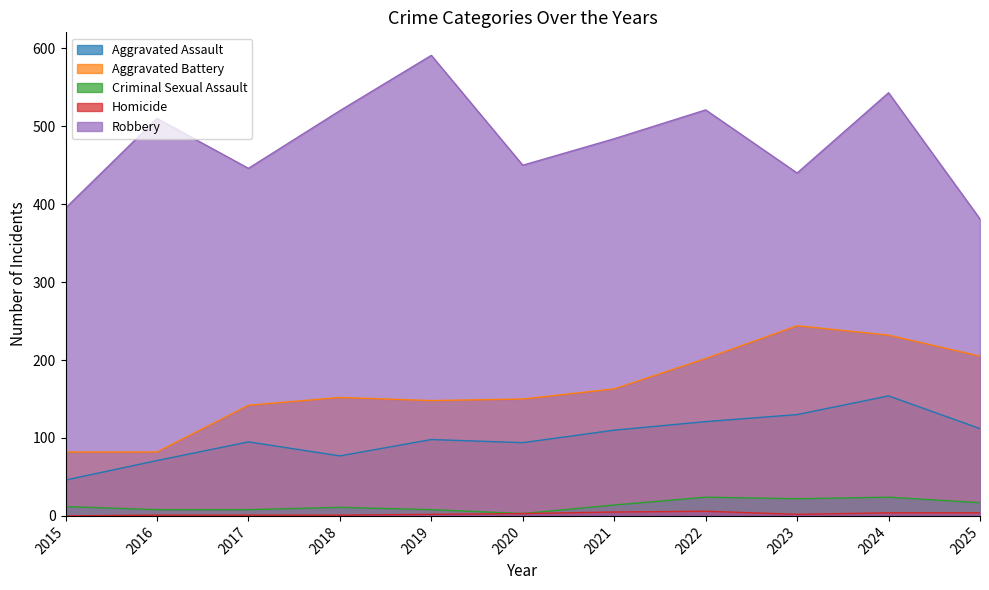

Reading left to right, extract all data points from this chart.

Aggravated Assault: 2015=46	2016=71	2017=95	2018=77	2019=98	2020=94	2021=110	2022=121	2023=130	2024=154	2025=112
Aggravated Battery: 2015=82	2016=82	2017=142	2018=152	2019=148	2020=150	2021=163	2022=202	2023=244	2024=232	2025=205
Criminal Sexual Assault: 2015=12	2016=8	2017=8	2018=11	2019=8	2020=3	2021=14	2022=24	2023=22	2024=24	2025=17
Homicide: 2015=0	2016=1	2017=1	2018=1	2019=2	2020=3	2021=5	2022=6	2023=2	2024=4	2025=4
Robbery: 2015=395	2016=510	2017=446	2018=520	2019=591	2020=450	2021=484	2022=521	2023=440	2024=543	2025=381